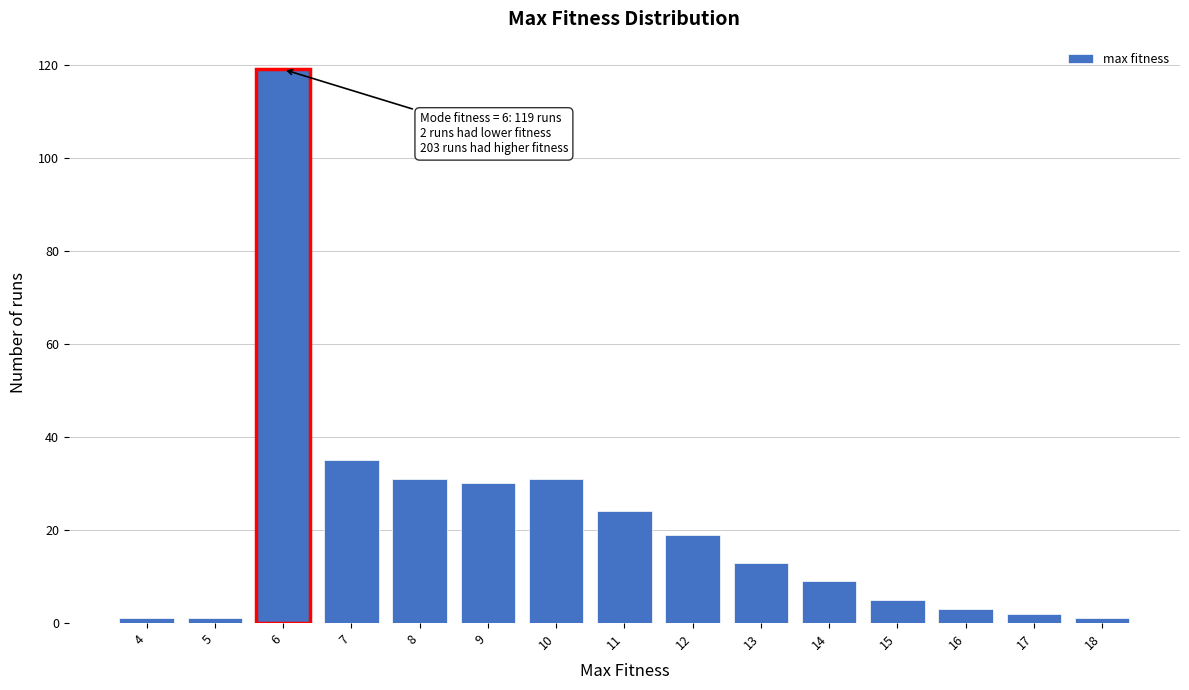

Reading left to right, extract all data points from this chart.

4=1	5=1	6=119	7=35	8=31	9=30	10=31	11=24	12=19	13=13	14=9	15=5	16=3	17=2	18=1